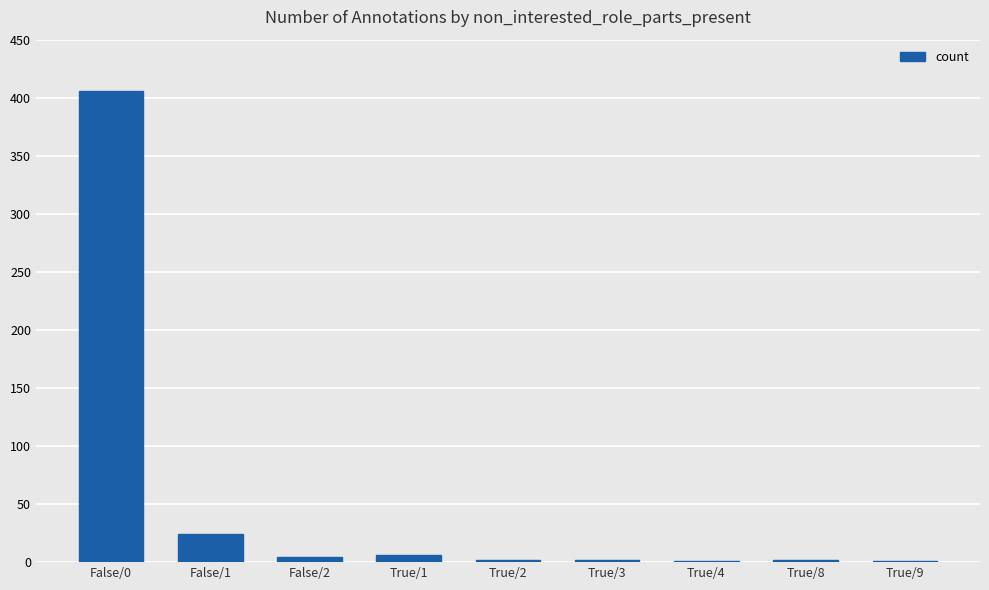

What is the greatest value displayed?

406